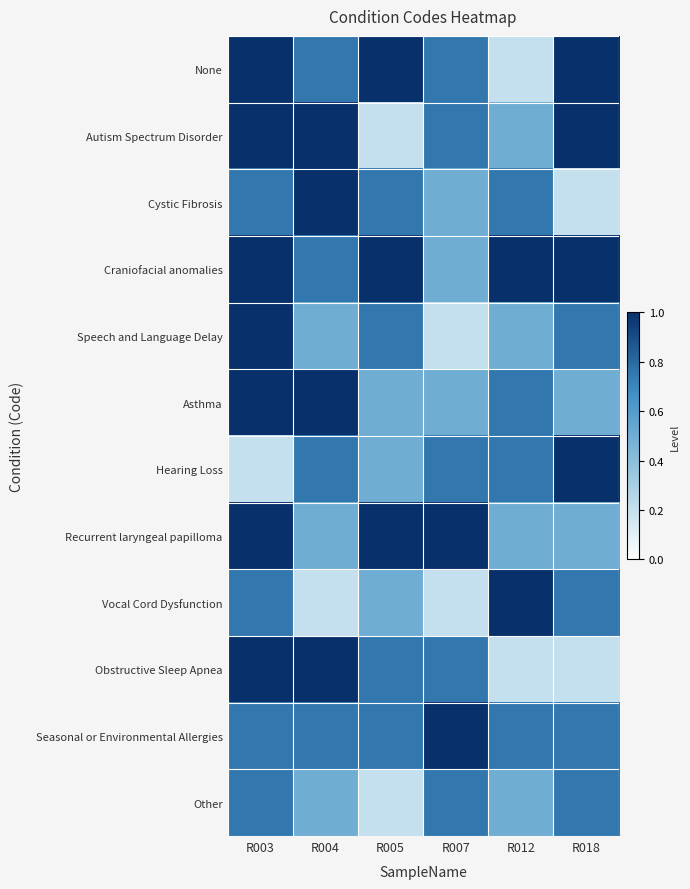

Reading left to right, extract all data points from this chart.

None: R003=1.0	R004=0.8	R005=1.0	R007=0.8	R012=0.2	R018=1.0
Autism Spectrum Disorder: R003=1.0	R004=1.0	R005=0.2	R007=0.8	R012=0.5	R018=1.0
Cystic Fibrosis: R003=0.8	R004=1.0	R005=0.8	R007=0.5	R012=0.8	R018=0.2
Craniofacial anomalies: R003=1.0	R004=0.8	R005=1.0	R007=0.5	R012=1.0	R018=1.0
Speech and Language Delay: R003=1.0	R004=0.5	R005=0.8	R007=0.2	R012=0.5	R018=0.8
Asthma: R003=1.0	R004=1.0	R005=0.5	R007=0.5	R012=0.8	R018=0.5
Hearing Loss: R003=0.2	R004=0.8	R005=0.5	R007=0.8	R012=0.8	R018=1.0
Recurrent laryngeal papilloma: R003=1.0	R004=0.5	R005=1.0	R007=1.0	R012=0.5	R018=0.5
Vocal Cord Dysfunction: R003=0.8	R004=0.2	R005=0.5	R007=0.2	R012=1.0	R018=0.8
Obstructive Sleep Apnea: R003=1.0	R004=1.0	R005=0.8	R007=0.8	R012=0.2	R018=0.2
Seasonal or Environmental Allergies: R003=0.8	R004=0.8	R005=0.8	R007=1.0	R012=0.8	R018=0.8
Other: R003=0.8	R004=0.5	R005=0.2	R007=0.8	R012=0.5	R018=0.8